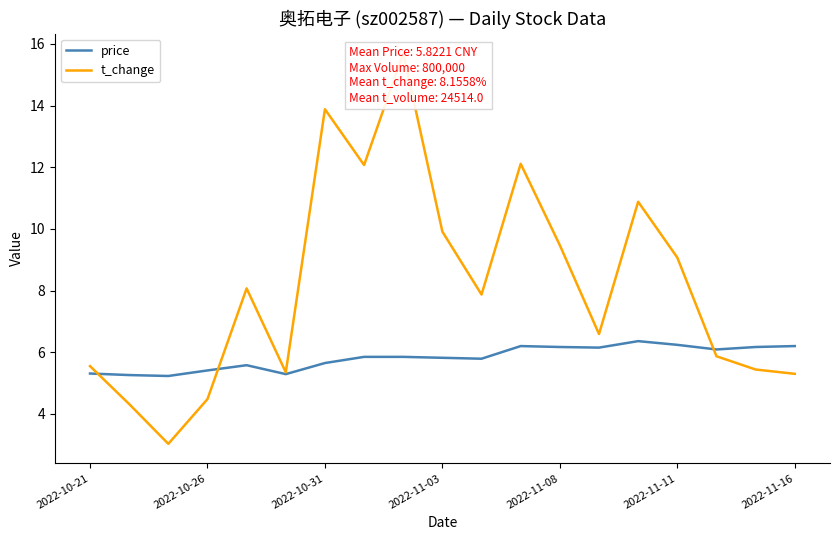

What is the minimum value shown in the chart?

3.0